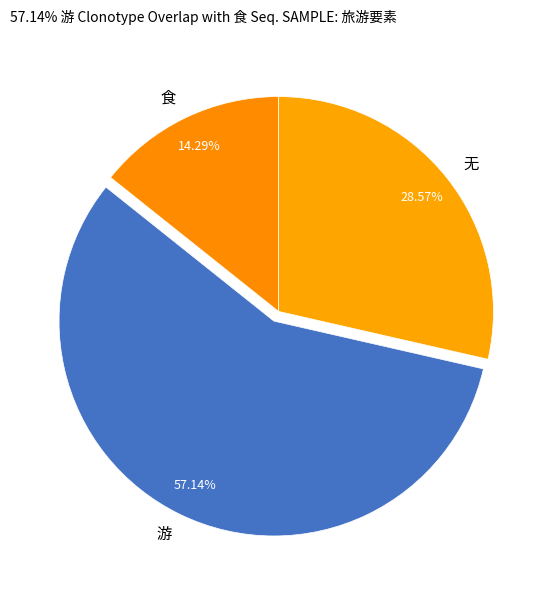

Which has a higher value, 游 or 无?

游